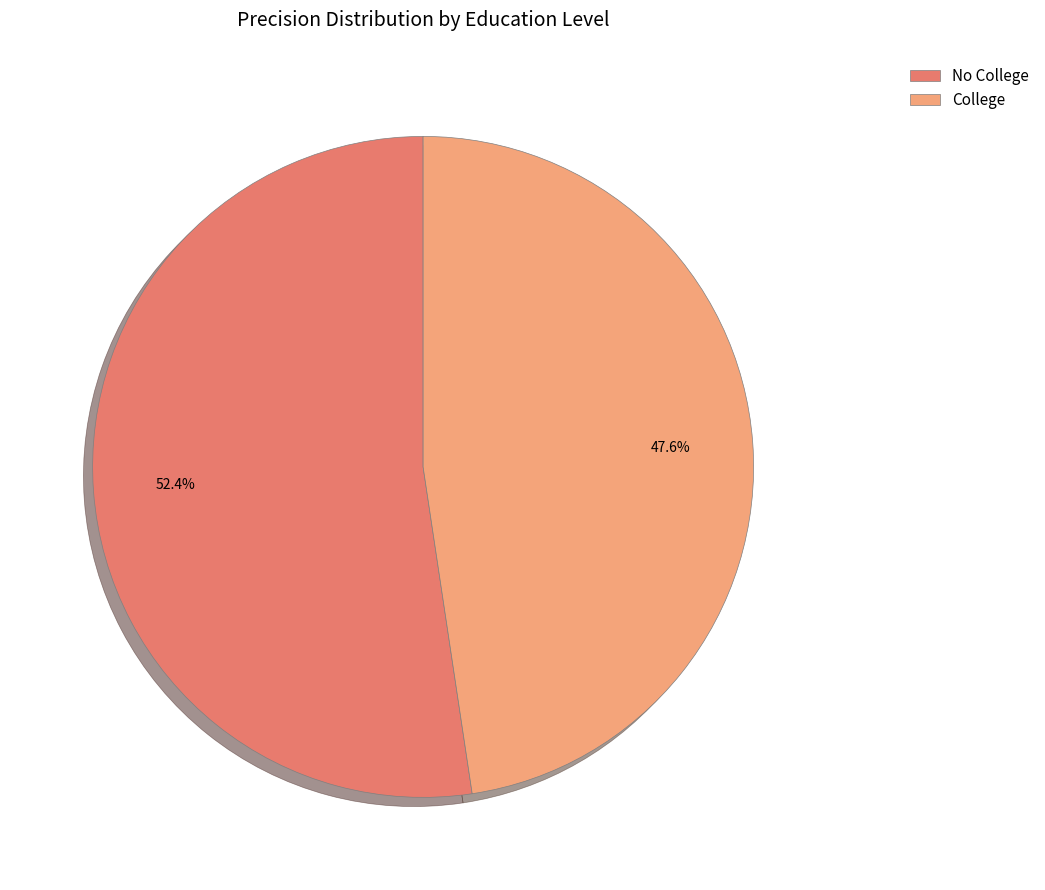

Count the number of slices in the pie.

2